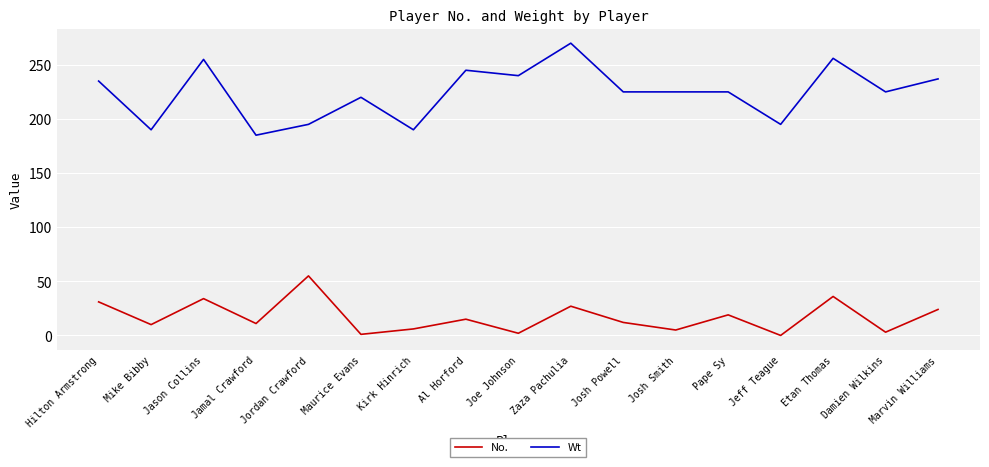

The value of No. at Jeff Teague is 0. True or false?

True